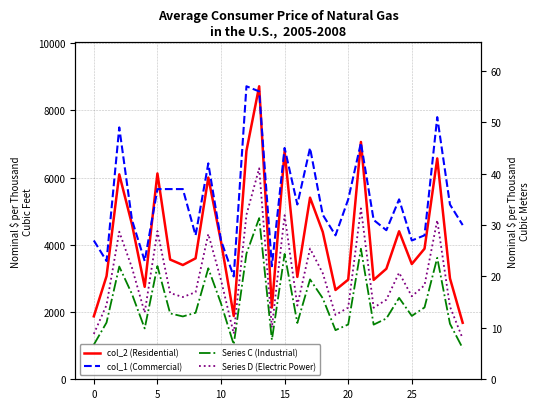

True or false: Series D (Electric Power) has a value of 2693.5 at 10.

False